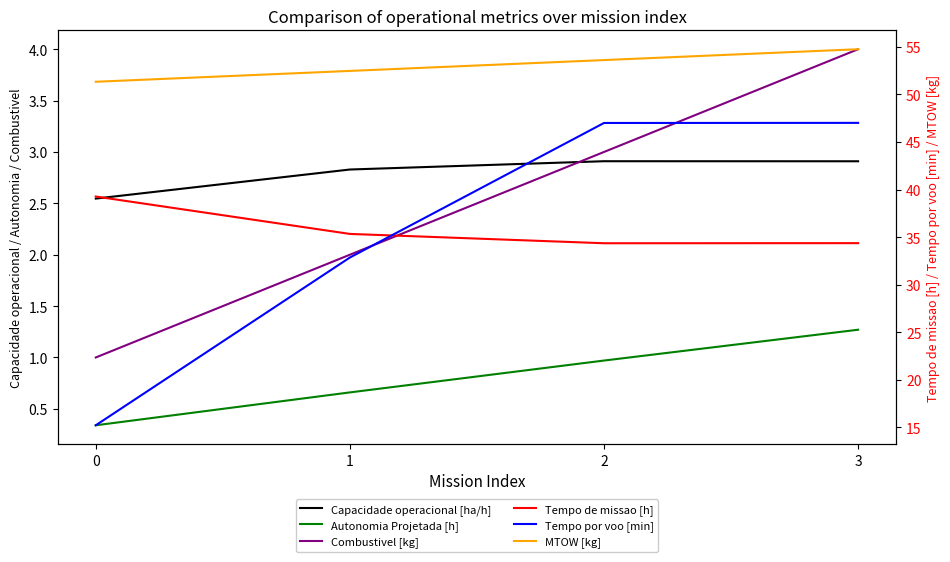

Reading left to right, extract all data points from this chart.

Capacidade operacional [ha/h]: 0=2.5	1=2.8	2=2.9	3=2.9
Autonomia Projetada [h]: 0=0.3	1=0.7	2=1.0	3=1.3
Combustivel [kg]: 0=1.0	1=2.0	2=3.0	3=4.0
Tempo de missao [h]: 0=39.3	1=35.3	2=34.4	3=34.4
Tempo por voo [min]: 0=15.2	1=32.9	2=47.0	3=47.0
MTOW [kg]: 0=51.3	1=52.5	2=53.6	3=54.8